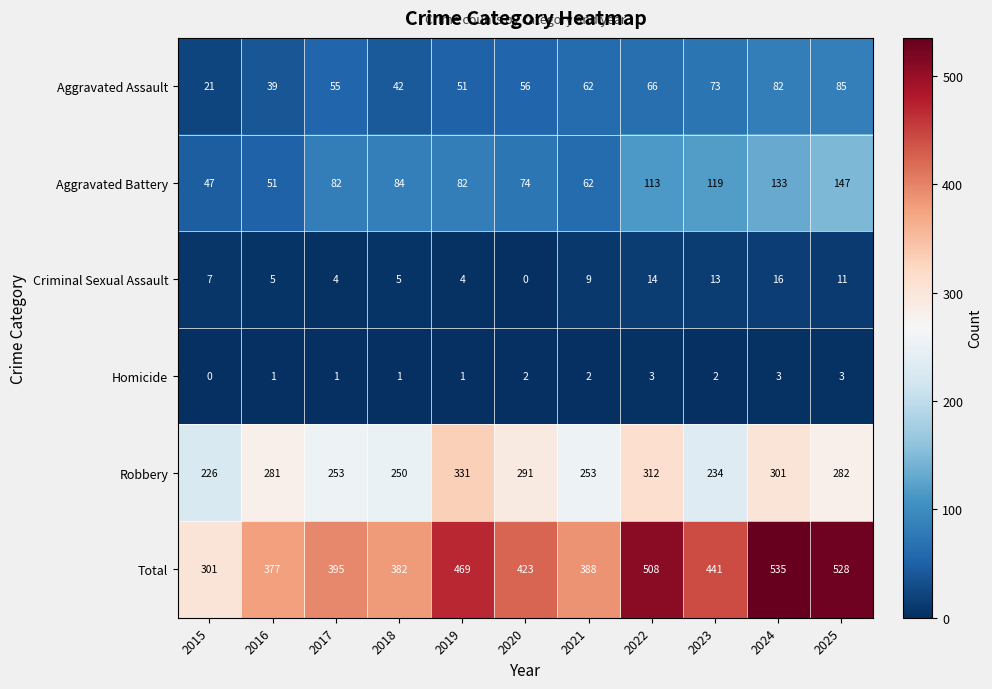

Is it true that Total equals 803 at 2019?

False